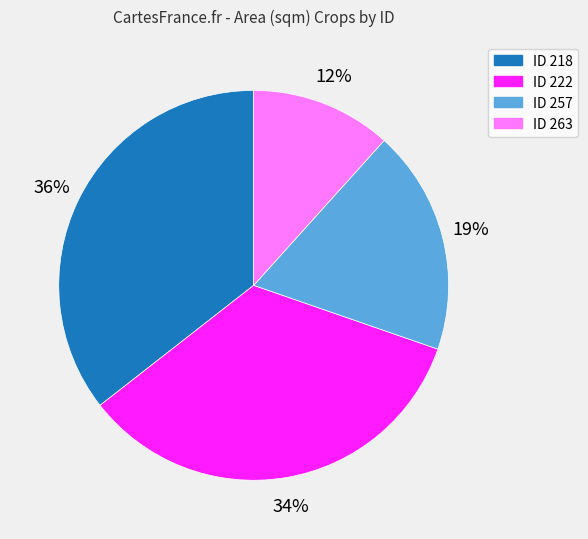

The ID 218 slice represents 30% of the pie. True or false?

False